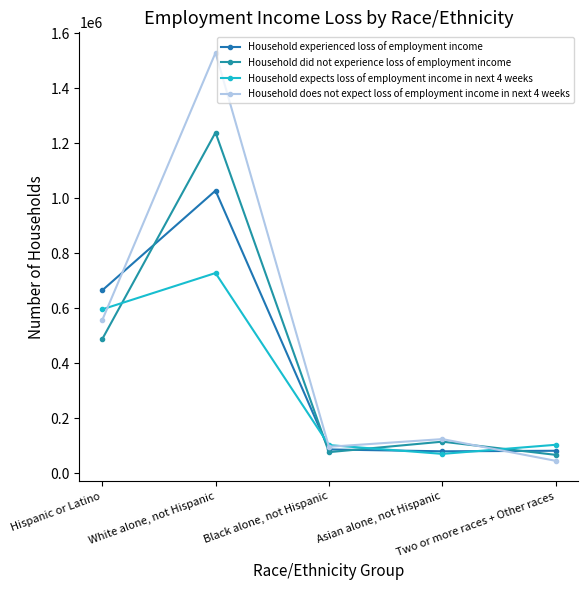

How many lines are shown in the chart?

4